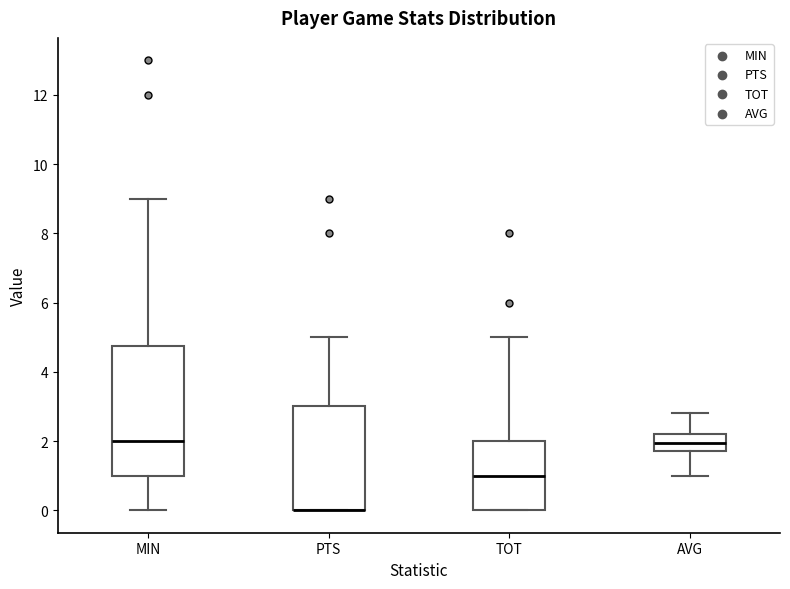

Where is the upper edge of the box for MIN on the y-axis? The values are not printed on the chart, so give them approximately, as read against the axis.

4.8